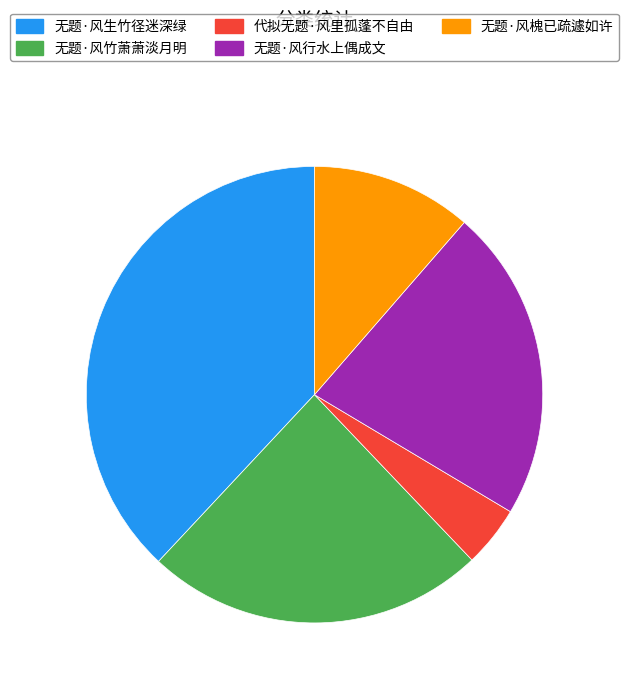

Which slice is the smallest?

代拟无题·风里孤蓬不自由